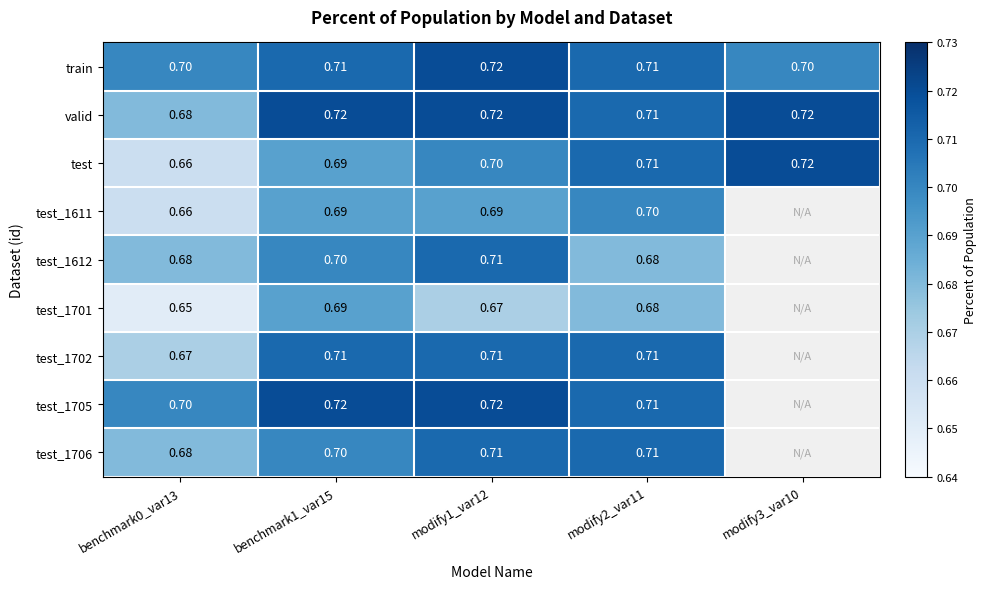

What is the minimum value for test?

0.7